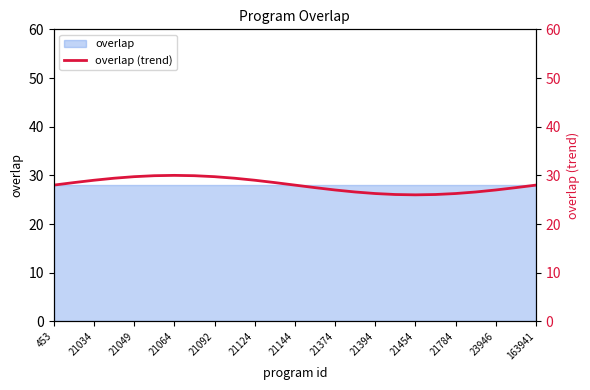

True or false: the data shows 46.9 at 21064.

False